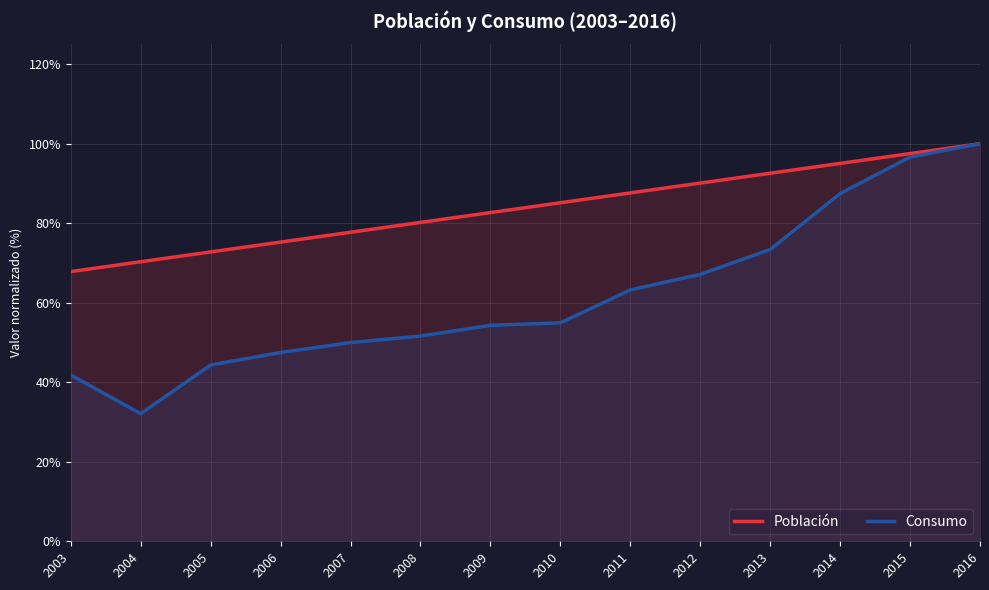

What is the value of the Consumo point at the 7th from the left?

0.5